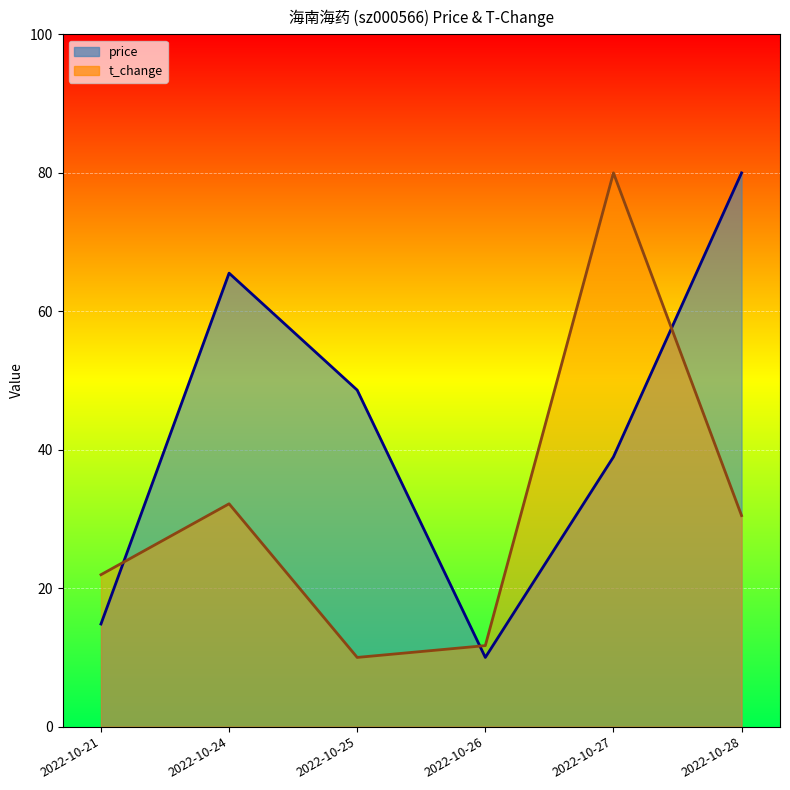

At how many categories does at least one series exceed 39?

4